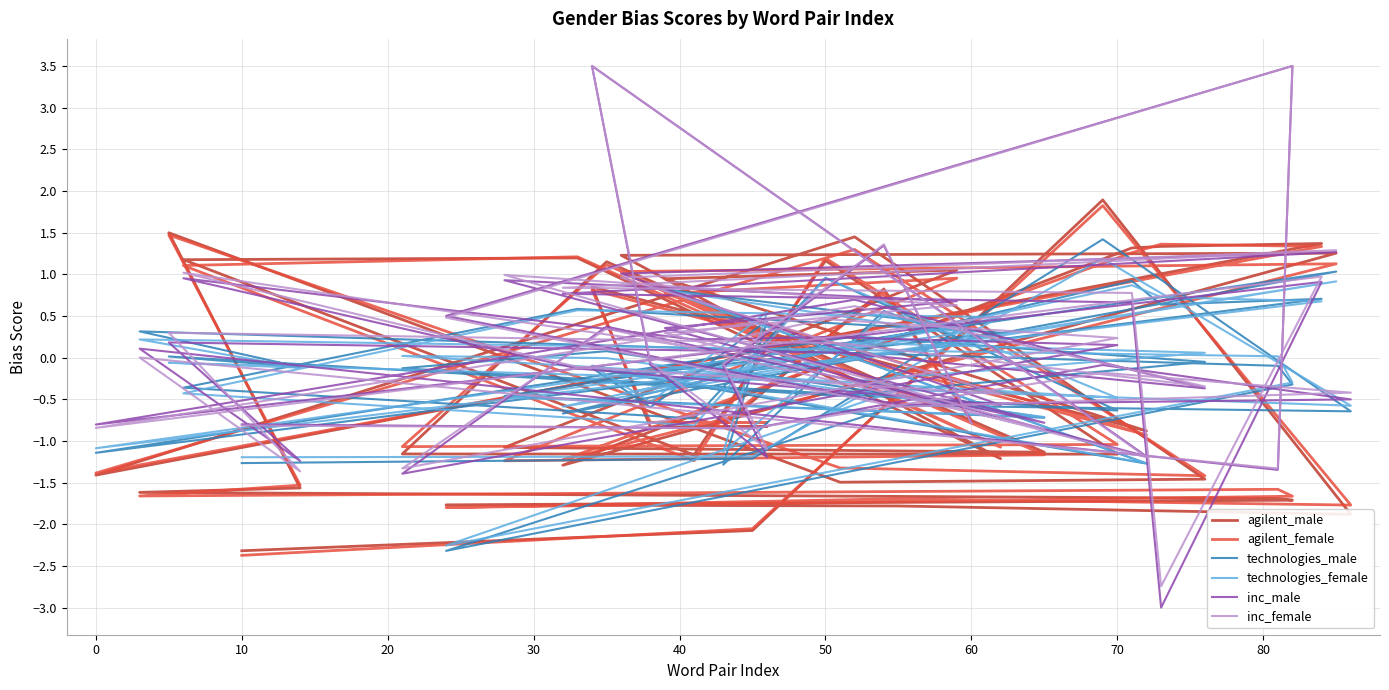

Reading left to right, extract all data points from this chart.

agilent_male: -2.3	-2.1	1.9	-1.9	-1.8	-1.8	-1.7	-1.7	-1.6	-1.6	1.5	-1.5	-1.5	1.4	-1.4	1.4	1.3	1.3	-1.3	1.3	1.2	-1.2	1.2	1.2	-1.2	1.2	-1.2	-1.2	1.2	-1.1	-1.1	1.1	0.9	-0.9	0.8	-0.8	-0.8	-0.8	0.8	-0.8
agilent_female: -2.4	-2.1	1.8	-1.8	-1.7	-1.8	-1.7	-1.6	-1.7	-1.5	1.5	-1.3	-1.4	1.3	-1.4	1.3	1.4	1.3	-1.2	1.1	1.0	-1.1	1.2	1.1	-1.2	1.2	-1.0	-1.1	1.1	-1.2	-1.2	1.0	0.8	-0.9	0.8	-0.8	-0.8	-0.8	0.8	-0.8
technologies_male: -1.3	-1.2	1.4	-0.6	-0.6	-2.3	-0.3	-0.1	0.3	-0.1	0.0	-0.5	-0.1	0.3	-1.1	0.7	0.6	0.9	-0.7	1.0	-0.2	0.3	0.6	-0.4	-0.7	1.0	-0.6	-0.1	0.1	-0.7	-0.5	0.4	0.8	-1.3	-0.1	-0.6	0.4	-1.3	0.6	0.2
technologies_female: -1.2	-1.2	1.2	-0.6	-0.4	-2.3	-0.3	0.0	0.2	-0.1	-0.1	-0.3	0.1	0.2	-1.1	0.7	0.7	0.9	-0.6	0.9	-0.4	0.5	0.6	-0.4	-0.8	0.9	-0.5	0.0	-0.0	-0.7	-0.5	0.3	0.8	-1.3	-0.1	-0.5	0.5	-1.1	0.5	0.3
inc_male: -0.8	-0.9	-0.1	-0.5	-0.6	0.5	3.5	-1.3	0.1	-1.2	0.2	0.1	-0.4	0.7	-0.8	0.9	-3.0	0.7	0.8	1.3	1.0	-0.6	-0.1	1.0	0.2	0.2	0.2	-1.4	0.4	-0.8	0.9	0.7	0.4	-1.2	3.5	-0.1	-1.2	-0.1	1.3	-0.8
inc_female: -0.8	-0.8	-0.2	-0.4	-0.6	0.5	3.5	-1.3	0.0	-1.4	0.3	0.2	-0.3	0.6	-0.8	1.0	-2.7	0.8	0.8	1.3	1.0	-0.4	-0.1	1.0	0.1	0.5	0.2	-1.3	0.3	-0.9	1.0	0.6	0.3	-1.2	3.5	-0.1	-1.1	-0.1	1.4	-0.8